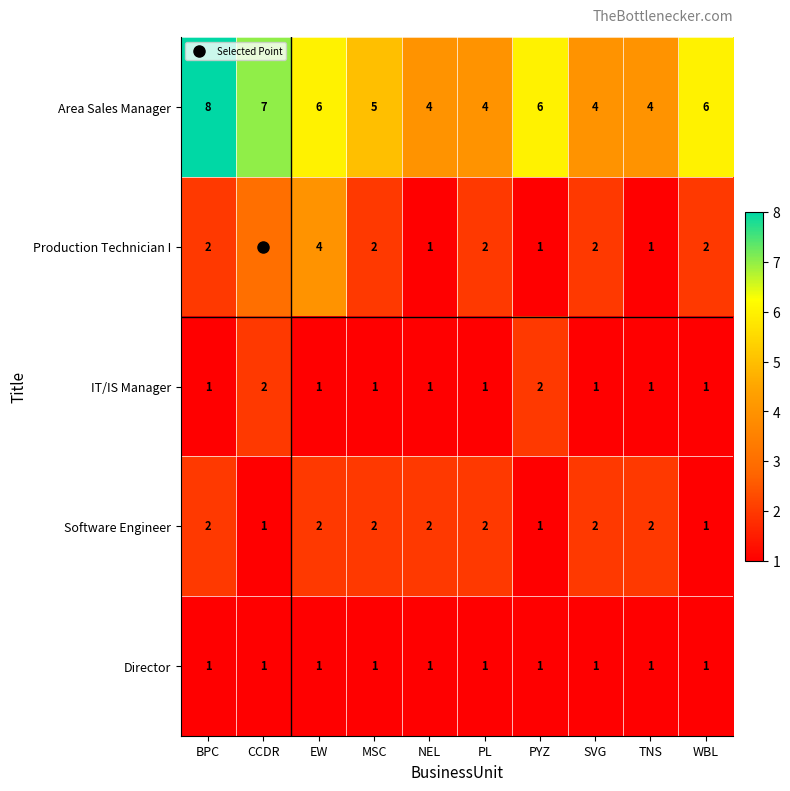

The value of Production Technician I at MSC is 2. True or false?

True